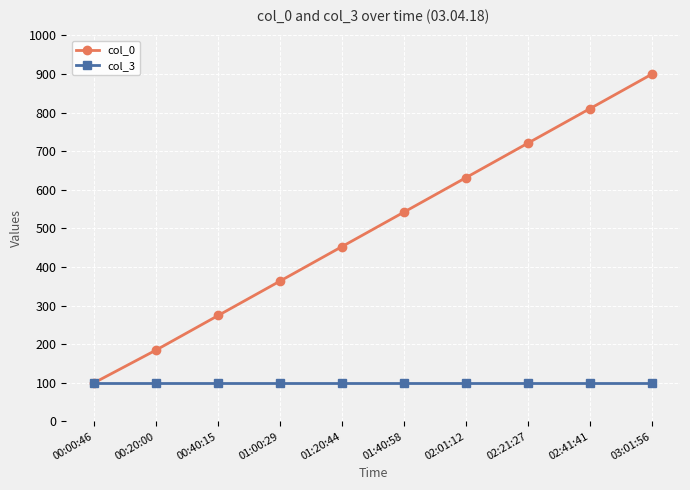

What is the total value across all series at 03:01:56?

1000.0